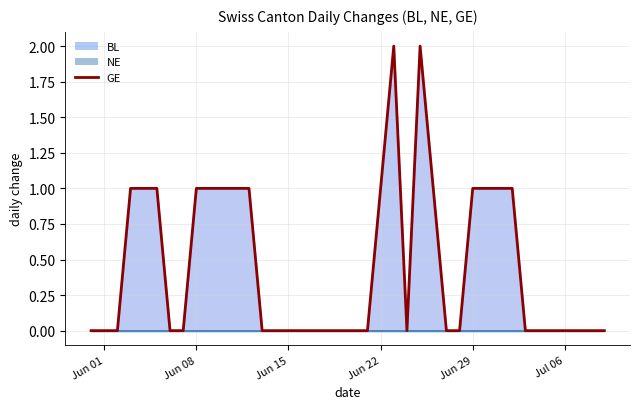

At which label does GE reach its minimum?

2020-05-31